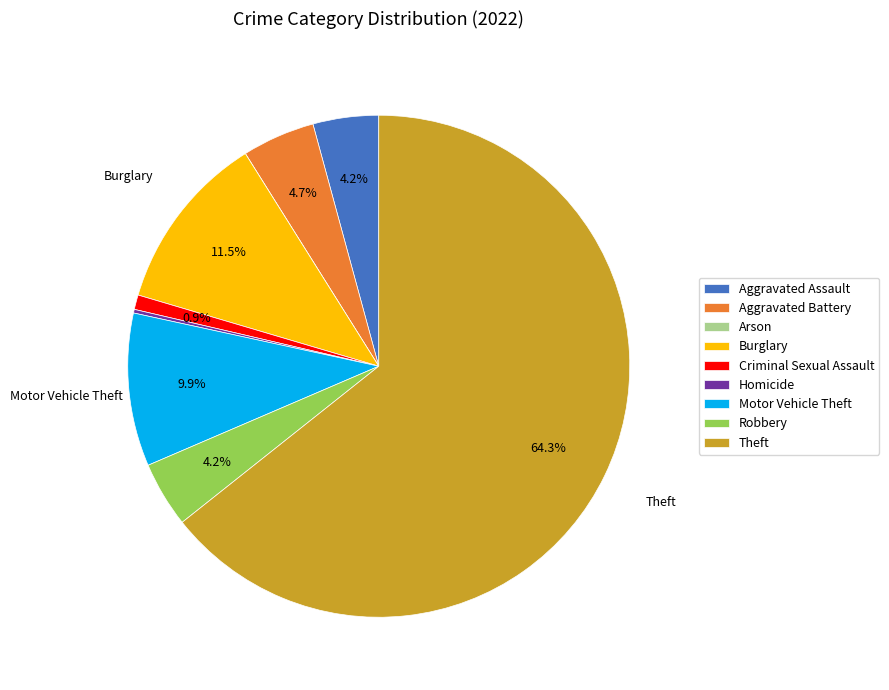

Which slice is the largest?

Theft